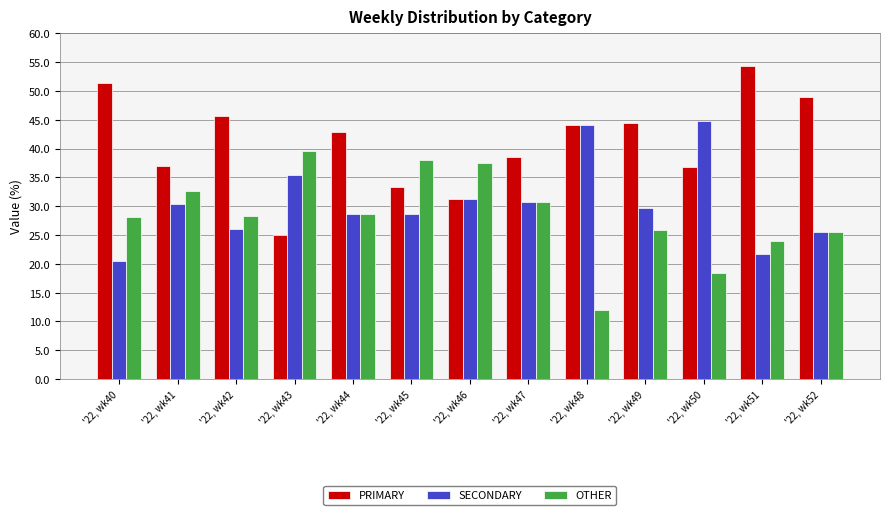

What is the difference between the highest and lowest values at '22, wk49?

18.5